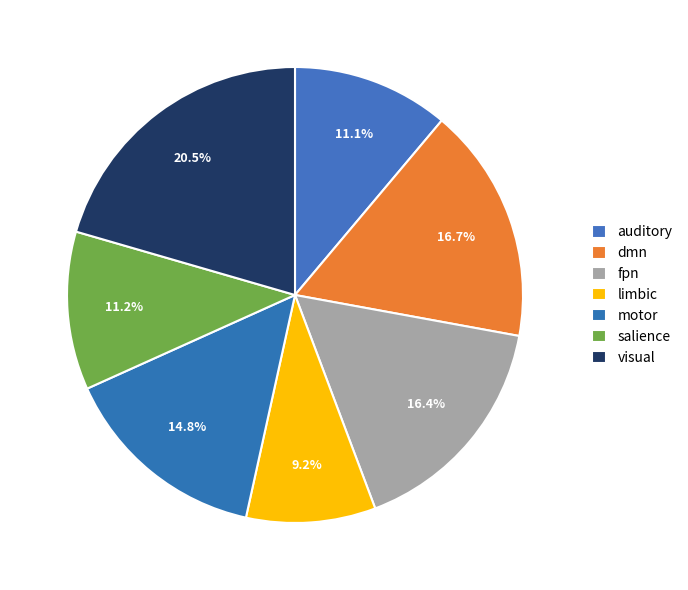

To the nearest percent, what is the combined percentage of dmn and visual?

37%